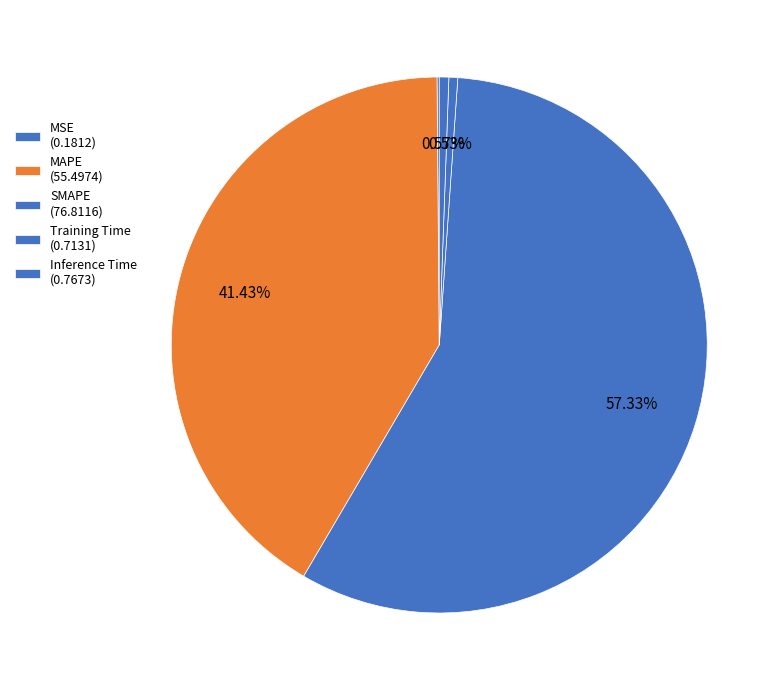

What percentage is NOT represented by Inference Time?

99.4%